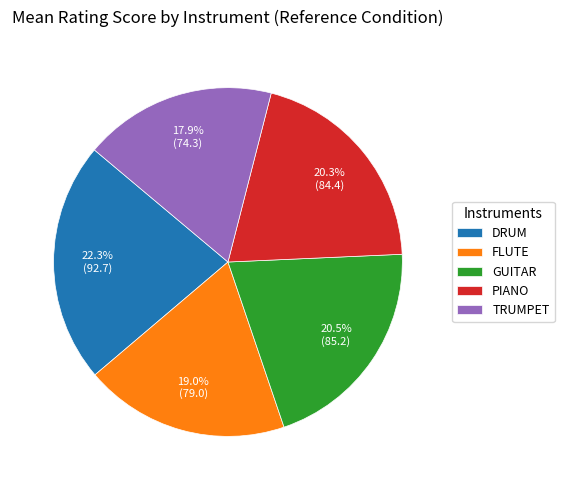

Which slice is the largest?

DRUM